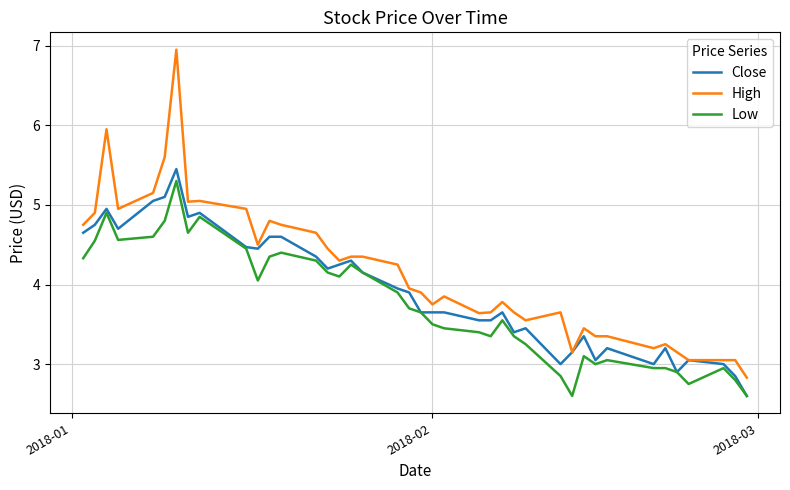

Which series has the widest spread of values?

High